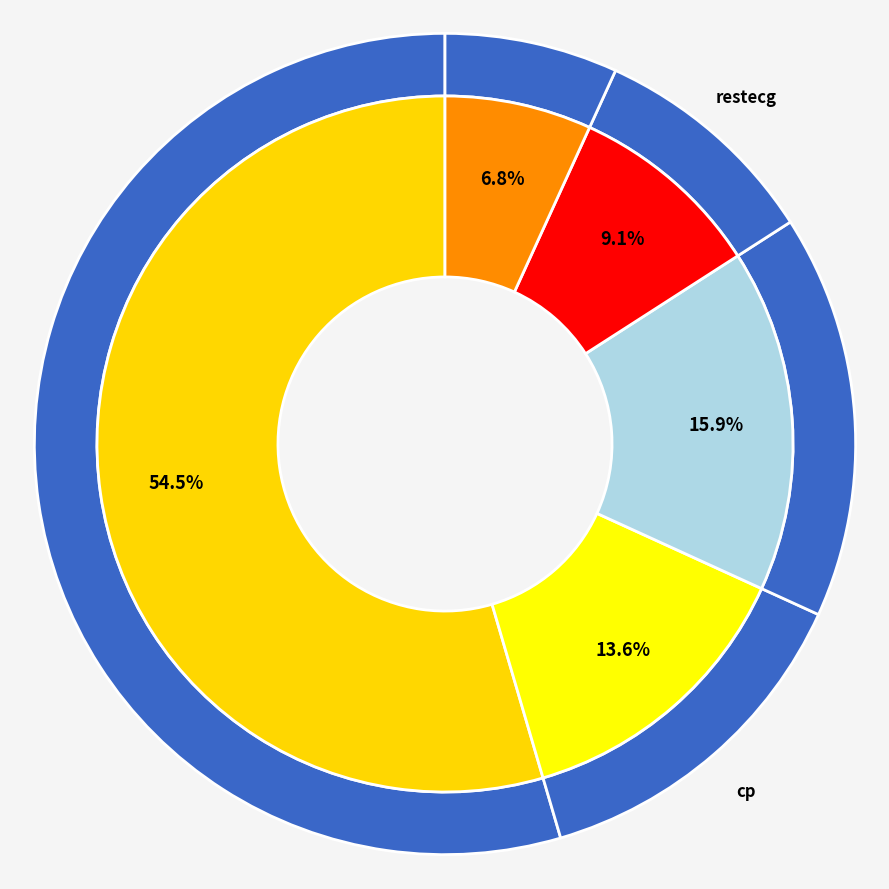

How much of the chart is everything except num?

45.5%